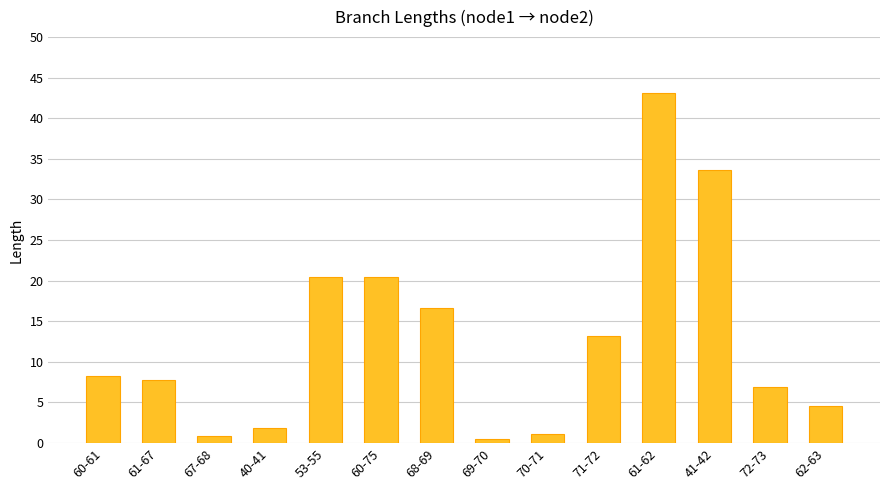

Count the number of data series in this chart.

1